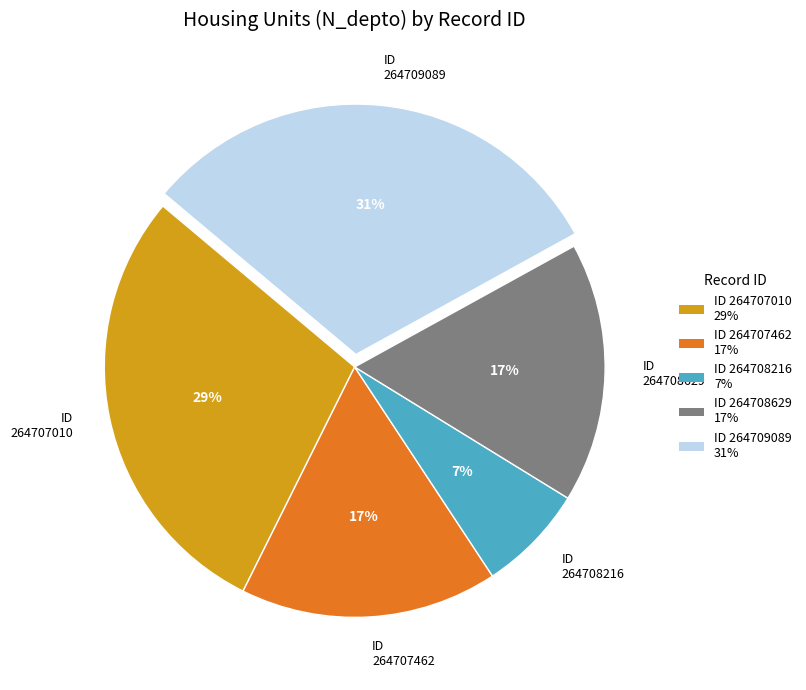

How many slices are in this pie chart?

5